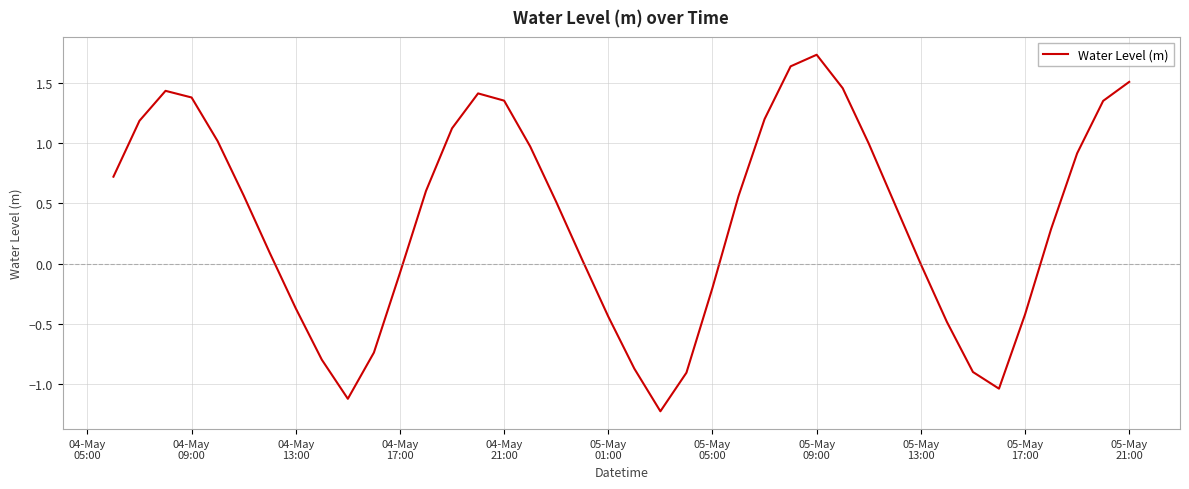

What is the smallest value displayed?

-1.2